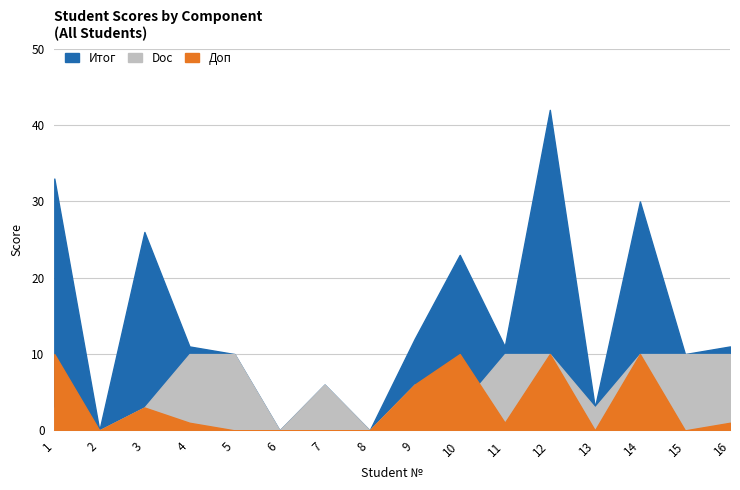

At which label does Итог reach its peak?

12